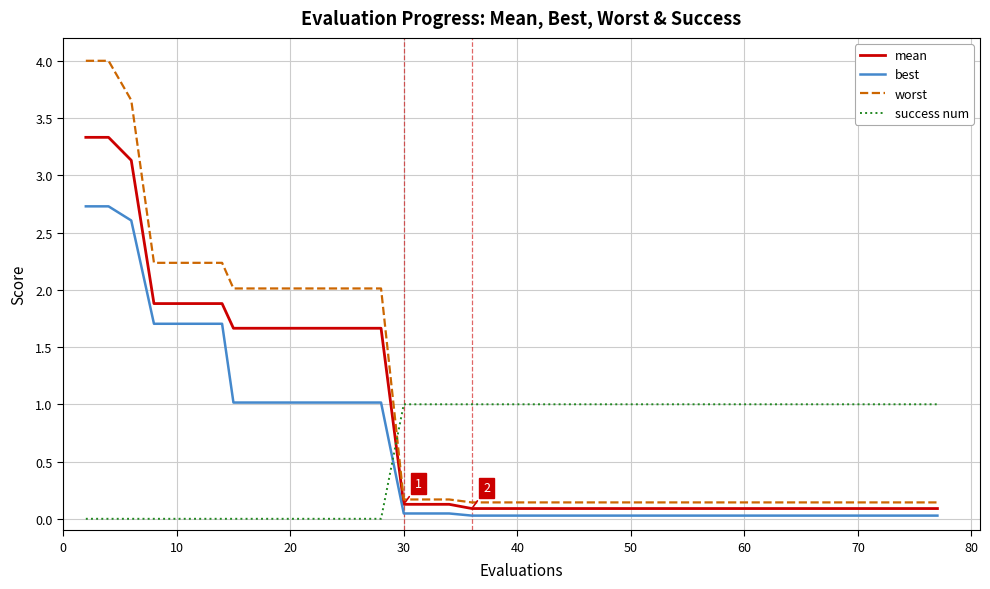

Which series has the widest spread of values?

worst